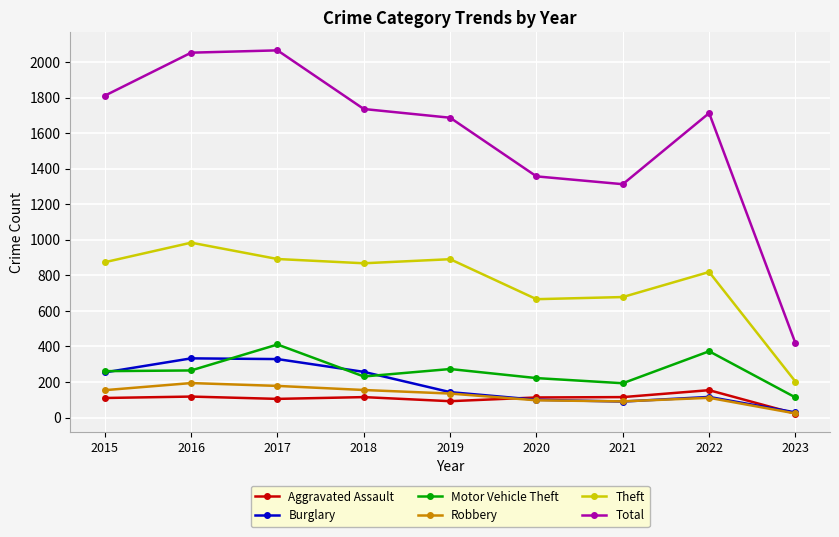

Is the value of Theft at 2019 greater than the value of Motor Vehicle Theft at 2016?

Yes